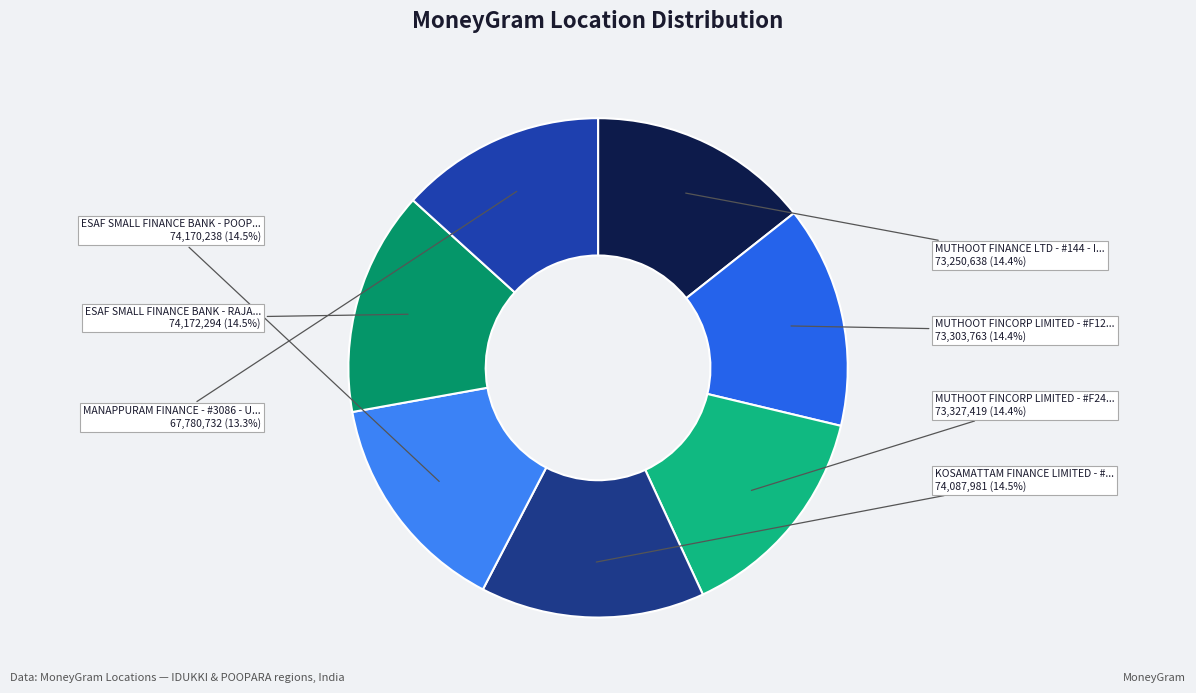

Rank the categories by value from highest to lowest.

ESAF SMALL FINANCE BANK - RAJAKU, ESAF SMALL FINANCE BANK - POOPAR, KOSAMATTAM FINANCE LIMITED - #658 - POOP, MUTHOOT FINCORP LIMITED - #F2449 - RAJAK, MUTHOOT FINCORP LIMITED - #F123 - POOPPA, MUTHOOT FINANCE LTD - #144 - IDUKKI, MANAPPURAM FINANCE - #3086 - UDUMBANCHOL